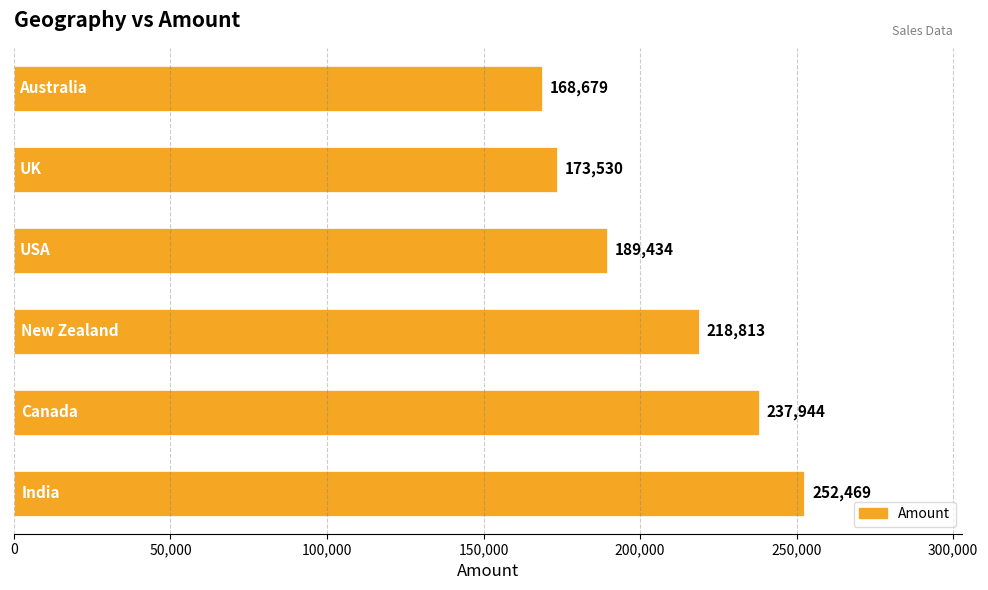

What is the average value?

206812